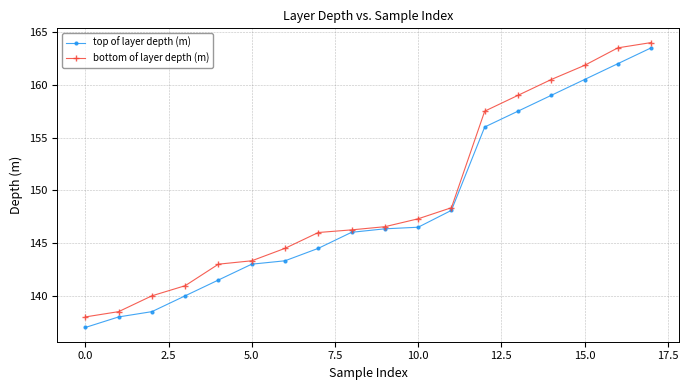

What is the average value of the bottom of layer depth (m) series?

149.4